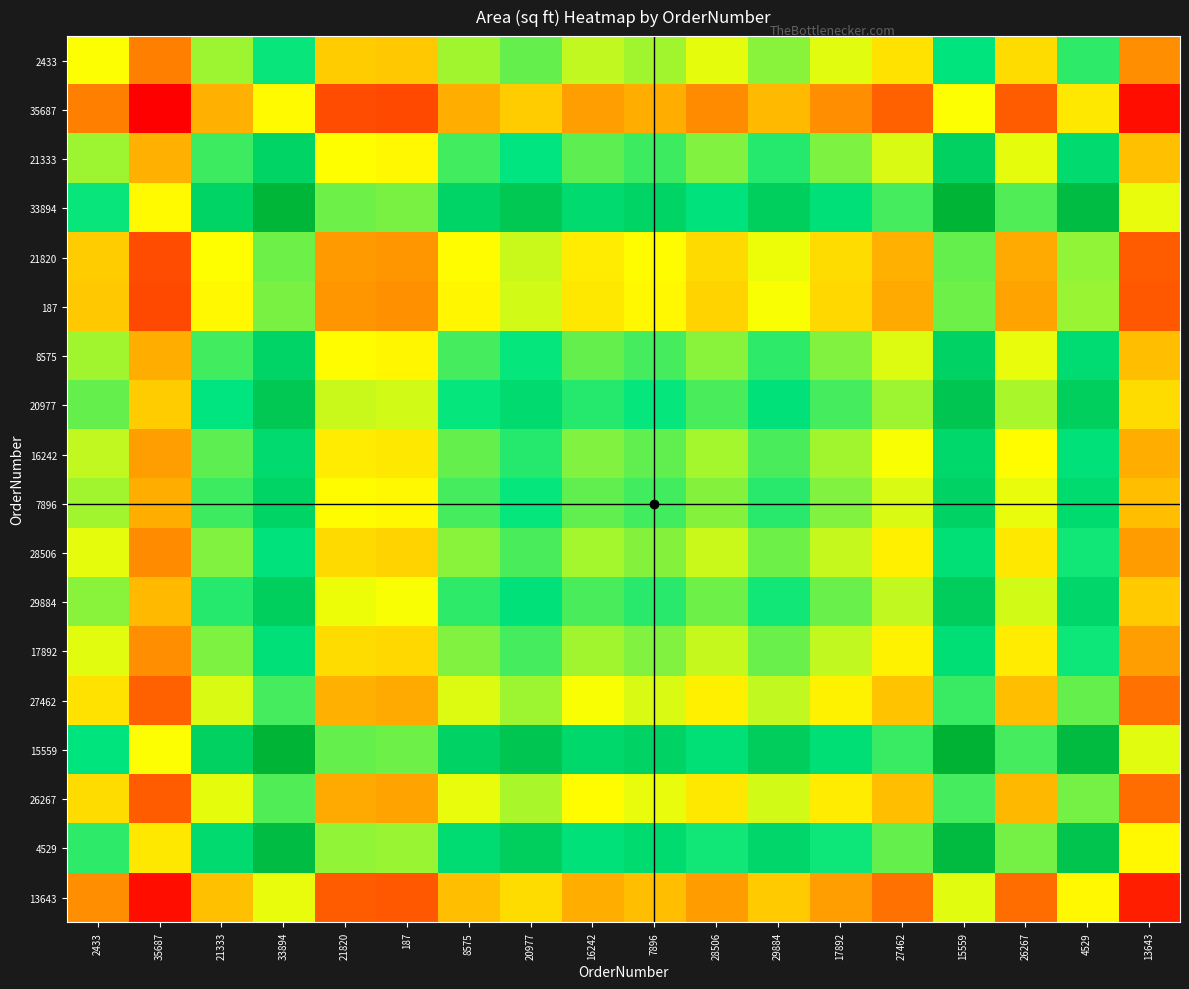

How many series are shown in this chart?

18